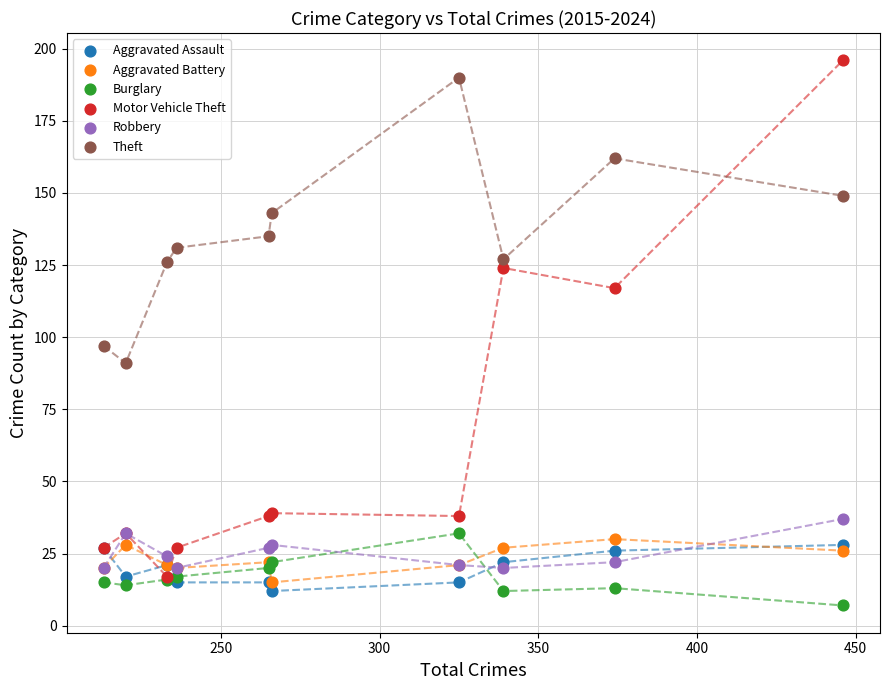

Across all series, what Y value is closest to 101?

97